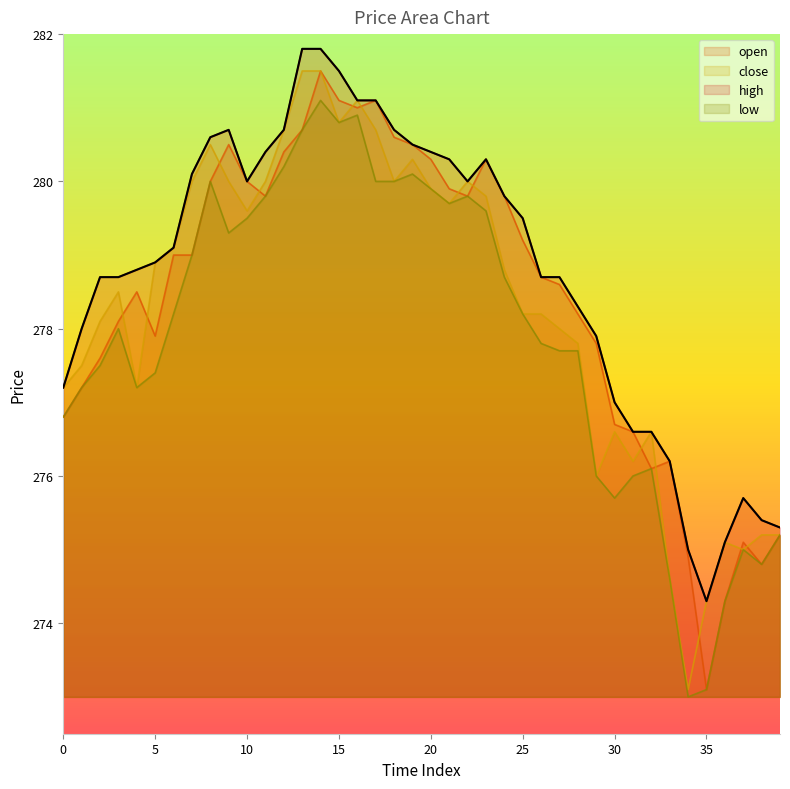

What is the sum of the low values at 37 and 8?

555.0